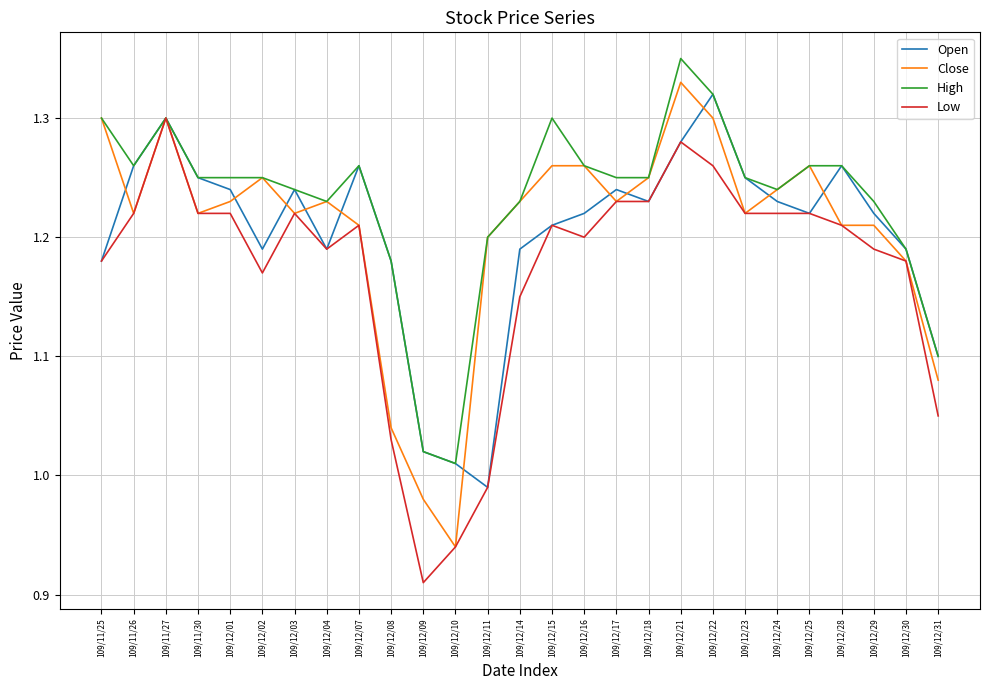

Does the chart have visible grid lines?

Yes